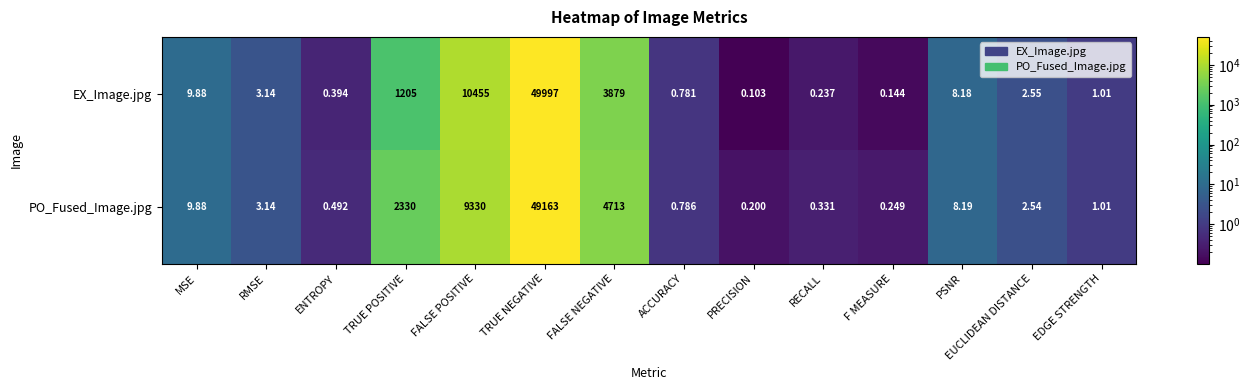

Which series has the largest total across all categories?

PO_Fused_Image.jpg